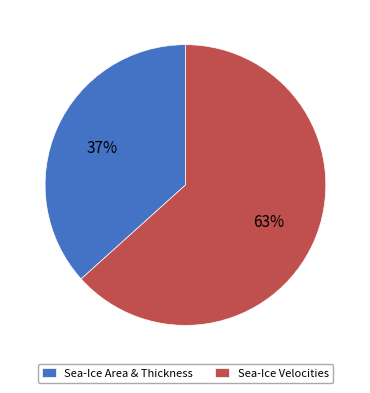

To the nearest percent, what is the average slice percentage?

50%